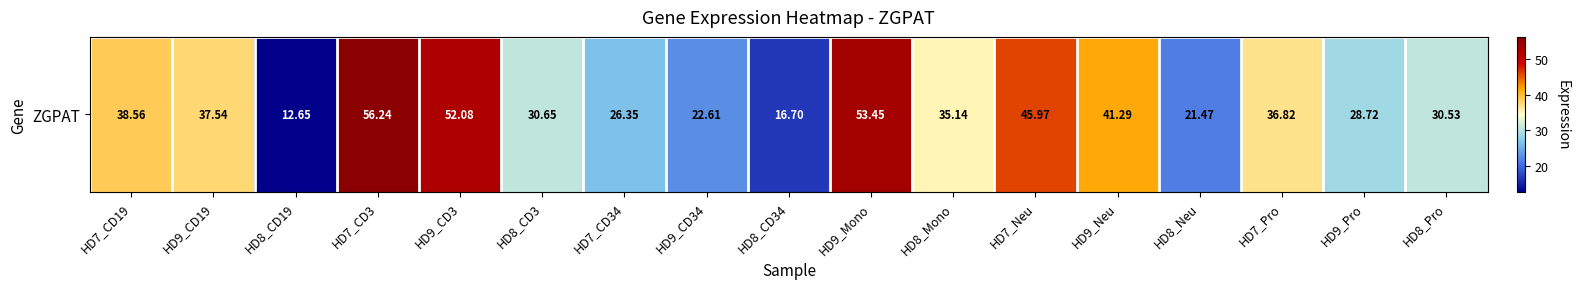

What is the greatest value displayed?

56.2